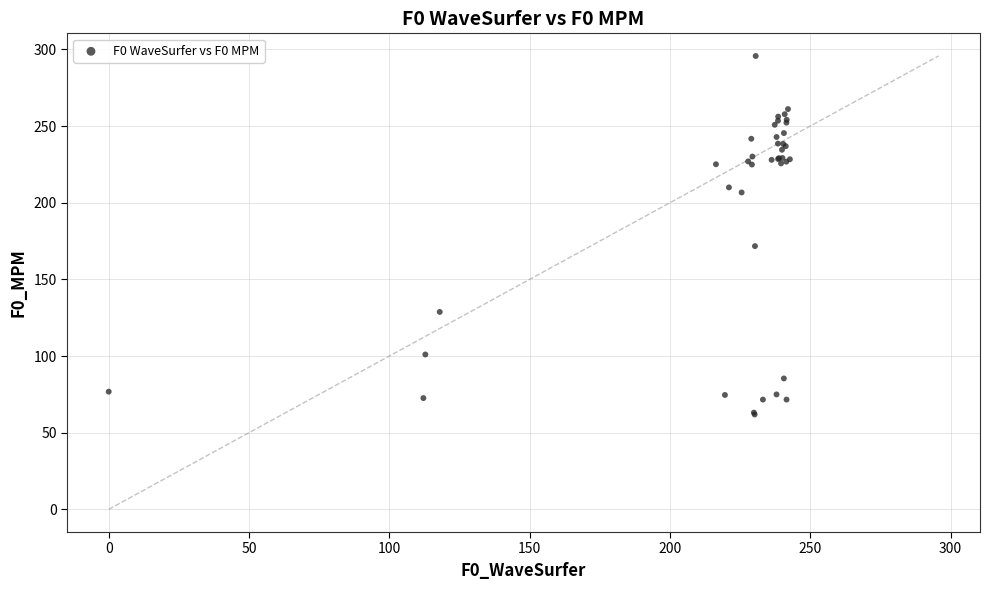

What Y value in the scatter plot is closest to 178?

171.7